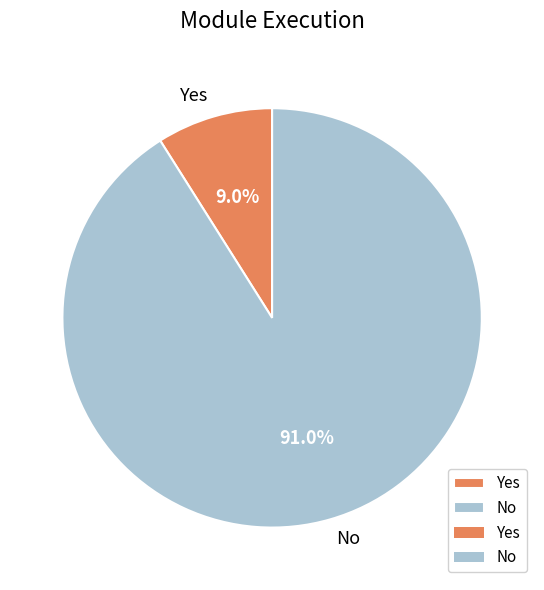

What percentage do Yes and No together represent?

100.0%